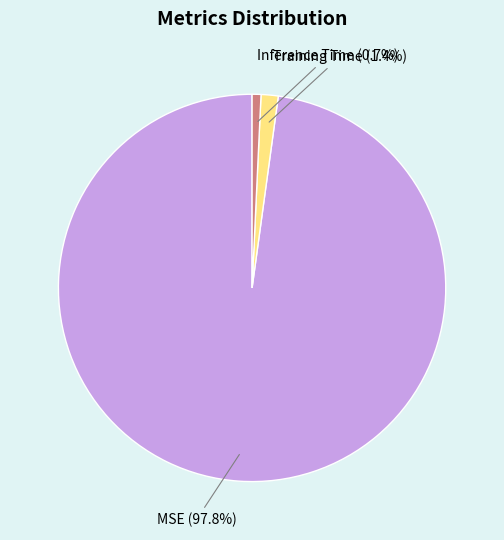

To the nearest percent, what percentage of the pie is MSE?

98%